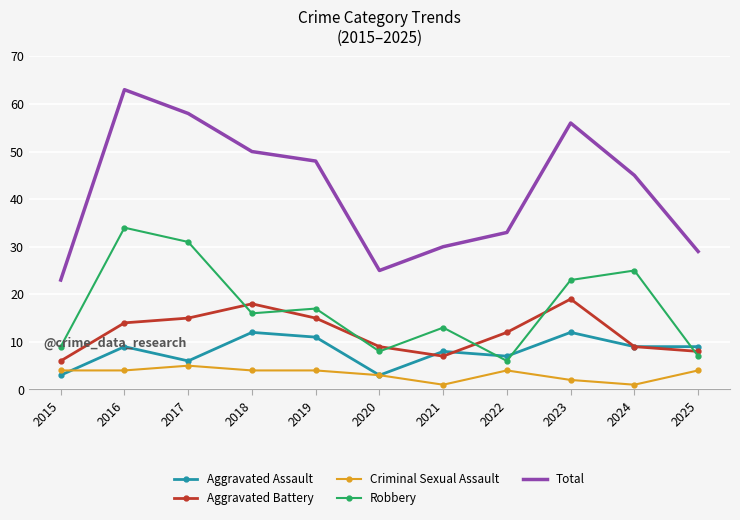

Reading left to right, extract all data points from this chart.

Aggravated Assault: 2015=3	2016=9	2017=6	2018=12	2019=11	2020=3	2021=8	2022=7	2023=12	2024=9	2025=9
Aggravated Battery: 2015=6	2016=14	2017=15	2018=18	2019=15	2020=9	2021=7	2022=12	2023=19	2024=9	2025=8
Criminal Sexual Assault: 2015=4	2016=4	2017=5	2018=4	2019=4	2020=3	2021=1	2022=4	2023=2	2024=1	2025=4
Robbery: 2015=9	2016=34	2017=31	2018=16	2019=17	2020=8	2021=13	2022=6	2023=23	2024=25	2025=7
Total: 2015=23	2016=63	2017=58	2018=50	2019=48	2020=25	2021=30	2022=33	2023=56	2024=45	2025=29